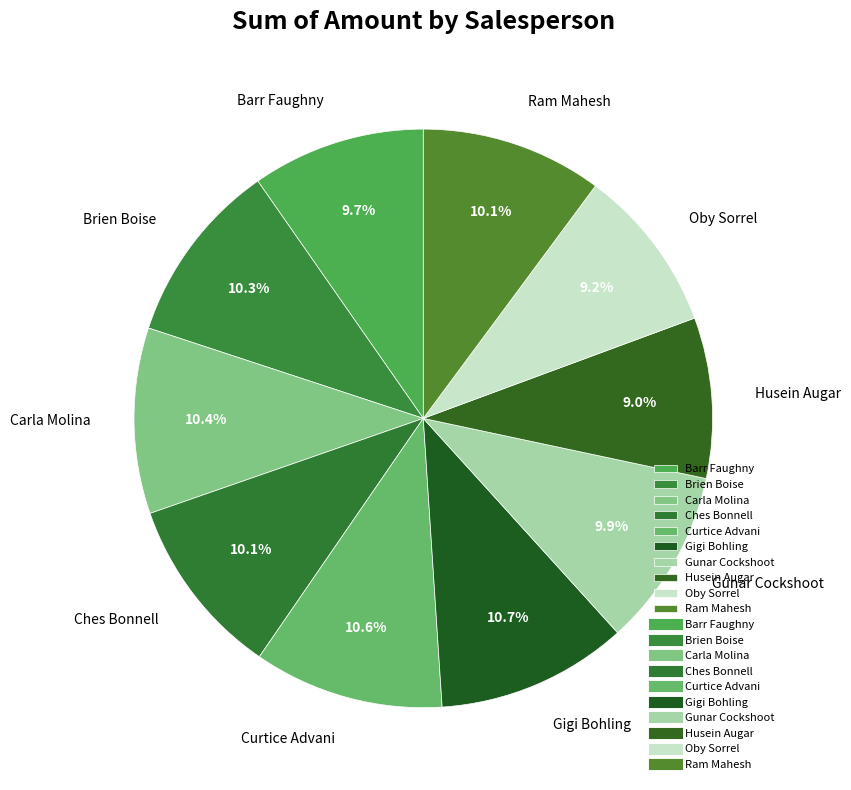

Approximately how many times larger is the value at Ram Mahesh compared to Gunar Cockshoot?

1.0